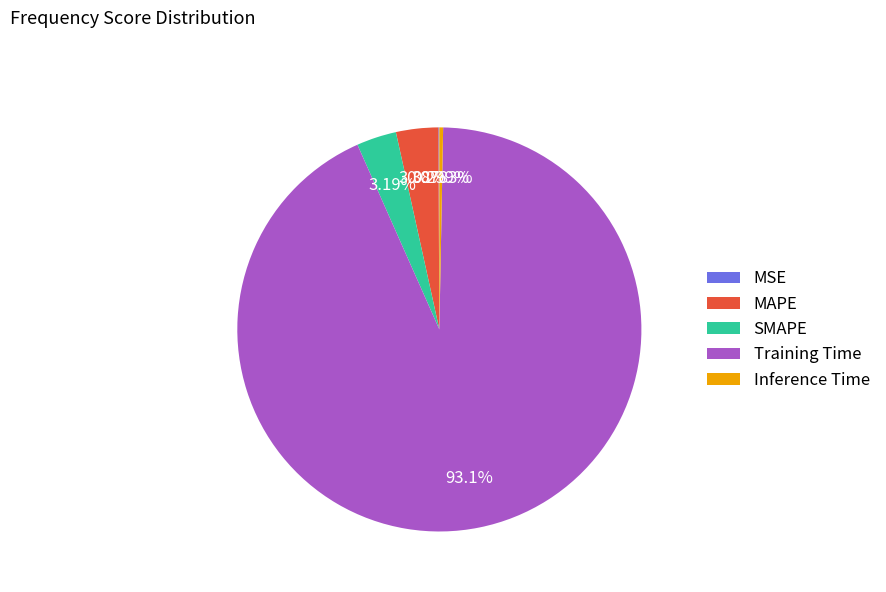

What is the majority slice?

Training Time